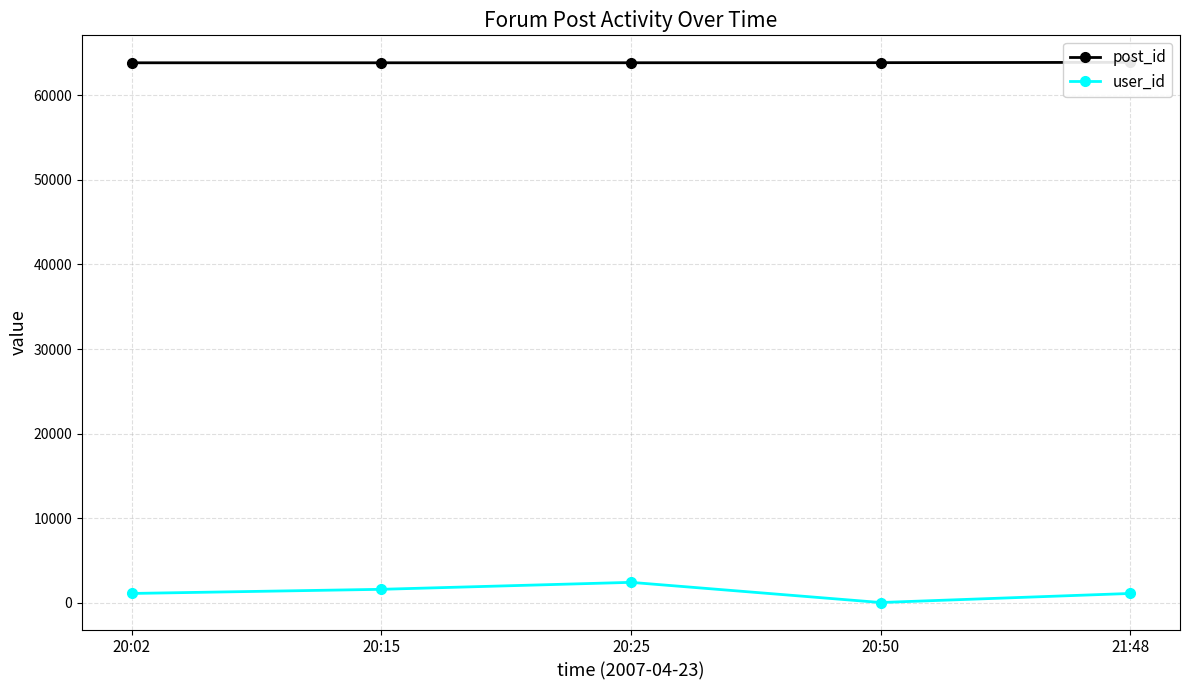

At how many categories does at least one series exceed 3041?

5